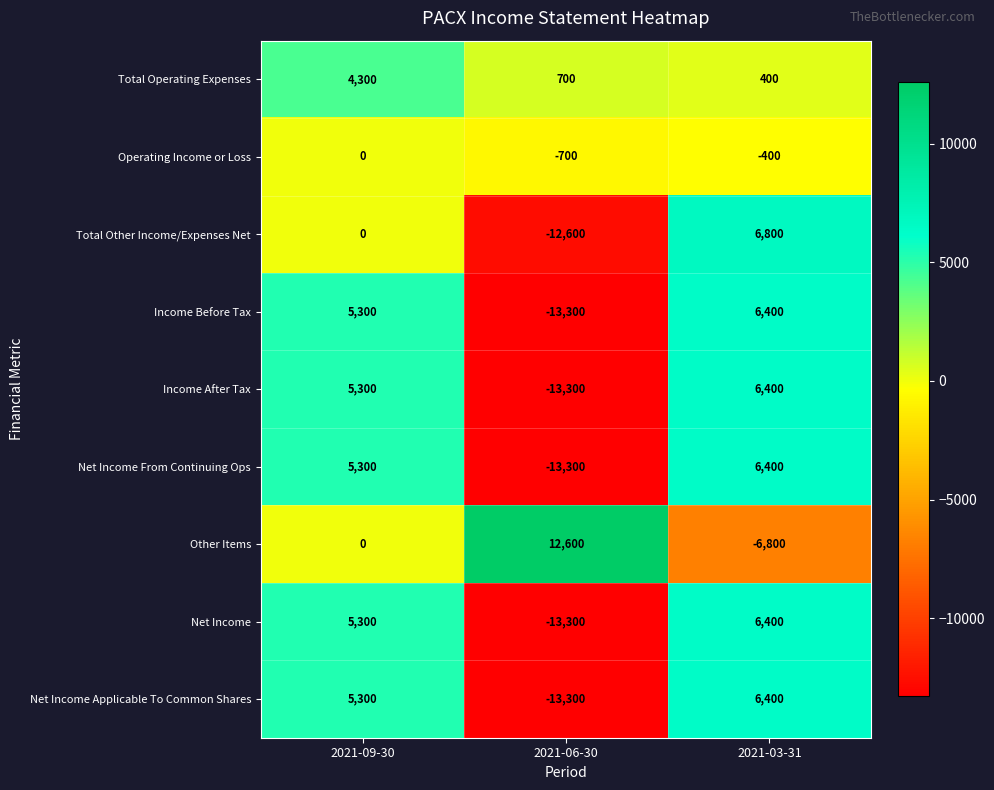

What is the spread (max minus min) of values at 2021-03-31?

13600